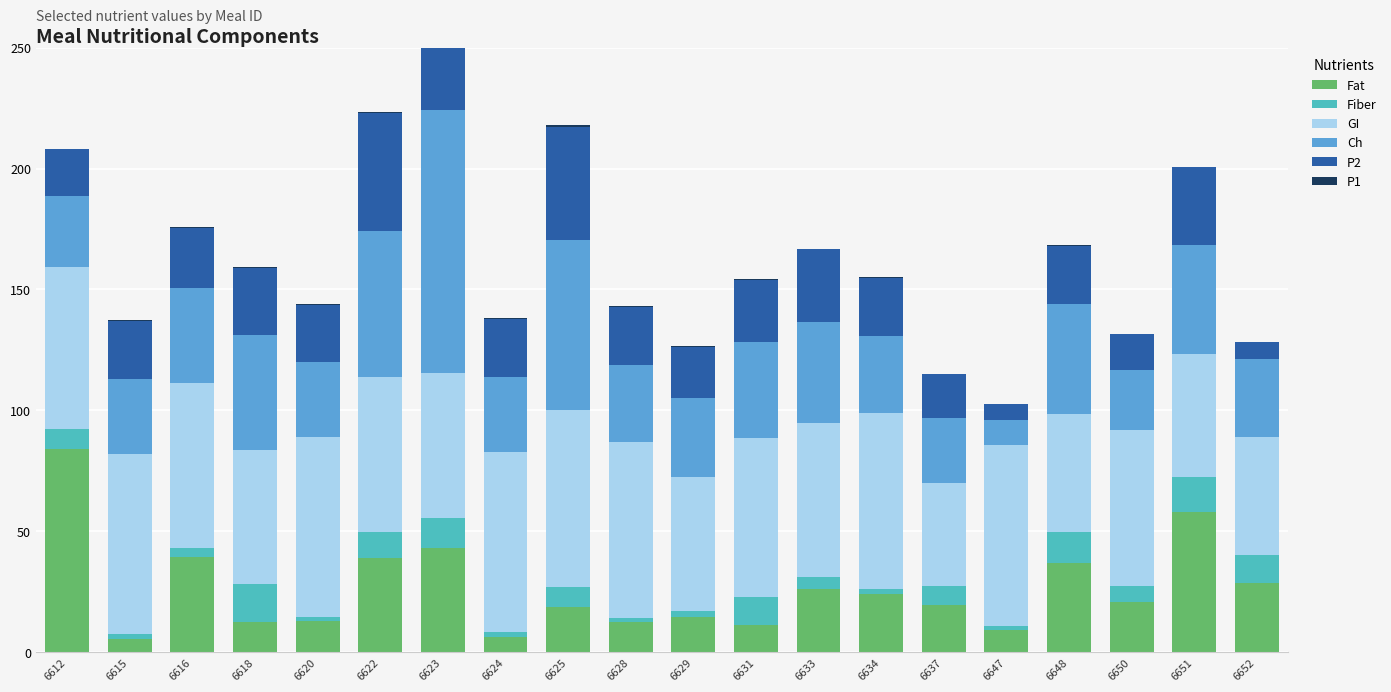

Between 6637 and 6652, which is larger?

6652